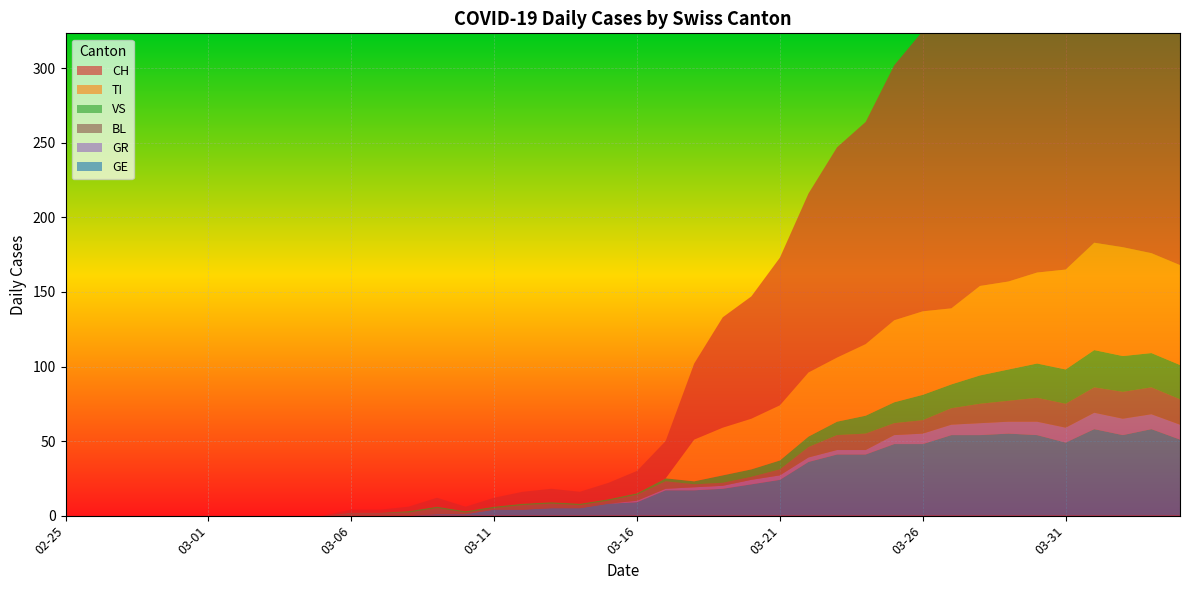

Reading left to right, transcribe all the data shown in this chart.

CH: 2020-02-25=0	2020-02-26=0	2020-02-27=0	2020-02-28=0	2020-02-29=0	2020-03-01=0	2020-03-02=0	2020-03-03=0	2020-03-04=0	2020-03-05=0	2020-03-06=2	2020-03-07=2	2020-03-08=3	2020-03-09=6	2020-03-10=3	2020-03-11=6	2020-03-12=8	2020-03-13=9	2020-03-14=8	2020-03-15=11	2020-03-16=15	2020-03-17=25	2020-03-18=51	2020-03-19=74	2020-03-20=82	2020-03-21=99	2020-03-22=120	2020-03-23=141	2020-03-24=149	2020-03-25=171	2020-03-26=188	2020-03-27=194	2020-03-28=214	2020-03-29=219	2020-03-30=255	2020-03-31=266	2020-04-01=293	2020-04-02=290	2020-04-03=294	2020-04-04=290
TI: 2020-02-25=0	2020-02-26=0	2020-02-27=0	2020-02-28=0	2020-02-29=0	2020-03-01=0	2020-03-02=0	2020-03-03=0	2020-03-04=0	2020-03-05=0	2020-03-06=0	2020-03-07=0	2020-03-08=0	2020-03-09=0	2020-03-10=0	2020-03-11=0	2020-03-12=0	2020-03-13=0	2020-03-14=0	2020-03-15=0	2020-03-16=0	2020-03-17=0	2020-03-18=28	2020-03-19=32	2020-03-20=34	2020-03-21=37	2020-03-22=43	2020-03-23=43	2020-03-24=48	2020-03-25=55	2020-03-26=56	2020-03-27=51	2020-03-28=60	2020-03-29=59	2020-03-30=61	2020-03-31=67	2020-04-01=72	2020-04-02=73	2020-04-03=67	2020-04-04=67
GR: 2020-02-25=0	2020-02-26=0	2020-02-27=0	2020-02-28=0	2020-02-29=0	2020-03-01=0	2020-03-02=0	2020-03-03=0	2020-03-04=0	2020-03-05=0	2020-03-06=0	2020-03-07=0	2020-03-08=0	2020-03-09=0	2020-03-10=0	2020-03-11=0	2020-03-12=0	2020-03-13=0	2020-03-14=0	2020-03-15=0	2020-03-16=1	2020-03-17=1	2020-03-18=2	2020-03-19=2	2020-03-20=3	2020-03-21=3	2020-03-22=3	2020-03-23=3	2020-03-24=3	2020-03-25=6	2020-03-26=7	2020-03-27=7	2020-03-28=8	2020-03-29=8	2020-03-30=9	2020-03-31=10	2020-04-01=11	2020-04-02=11	2020-04-03=10	2020-04-04=10
VS: 2020-02-25=0	2020-02-26=0	2020-02-27=0	2020-02-28=0	2020-02-29=0	2020-03-01=0	2020-03-02=0	2020-03-03=0	2020-03-04=0	2020-03-05=0	2020-03-06=0	2020-03-07=0	2020-03-08=1	2020-03-09=1	2020-03-10=1	2020-03-11=1	2020-03-12=1	2020-03-13=1	2020-03-14=1	2020-03-15=1	2020-03-16=1	2020-03-17=2	2020-03-18=2	2020-03-19=5	2020-03-20=5	2020-03-21=6	2020-03-22=7	2020-03-23=9	2020-03-24=12	2020-03-25=14	2020-03-26=17	2020-03-27=16	2020-03-28=19	2020-03-29=21	2020-03-30=23	2020-03-31=23	2020-04-01=25	2020-04-02=24	2020-04-03=23	2020-04-04=23
BL: 2020-02-25=0	2020-02-26=0	2020-02-27=0	2020-02-28=0	2020-02-29=0	2020-03-01=0	2020-03-02=0	2020-03-03=0	2020-03-04=0	2020-03-05=0	2020-03-06=2	2020-03-07=2	2020-03-08=2	2020-03-09=4	2020-03-10=1	2020-03-11=1	2020-03-12=3	2020-03-13=3	2020-03-14=2	2020-03-15=2	2020-03-16=4	2020-03-17=5	2020-03-18=2	2020-03-19=2	2020-03-20=2	2020-03-21=4	2020-03-22=7	2020-03-23=10	2020-03-24=11	2020-03-25=8	2020-03-26=9	2020-03-27=11	2020-03-28=13	2020-03-29=14	2020-03-30=16	2020-03-31=16	2020-04-01=17	2020-04-02=18	2020-04-03=18	2020-04-04=17
GE: 2020-02-25=0	2020-02-26=0	2020-02-27=0	2020-02-28=0	2020-02-29=0	2020-03-01=0	2020-03-02=0	2020-03-03=0	2020-03-04=0	2020-03-05=0	2020-03-06=0	2020-03-07=0	2020-03-08=0	2020-03-09=1	2020-03-10=1	2020-03-11=4	2020-03-12=4	2020-03-13=5	2020-03-14=5	2020-03-15=8	2020-03-16=9	2020-03-17=17	2020-03-18=17	2020-03-19=18	2020-03-20=21	2020-03-21=24	2020-03-22=36	2020-03-23=41	2020-03-24=41	2020-03-25=48	2020-03-26=48	2020-03-27=54	2020-03-28=54	2020-03-29=55	2020-03-30=54	2020-03-31=49	2020-04-01=58	2020-04-02=54	2020-04-03=58	2020-04-04=51